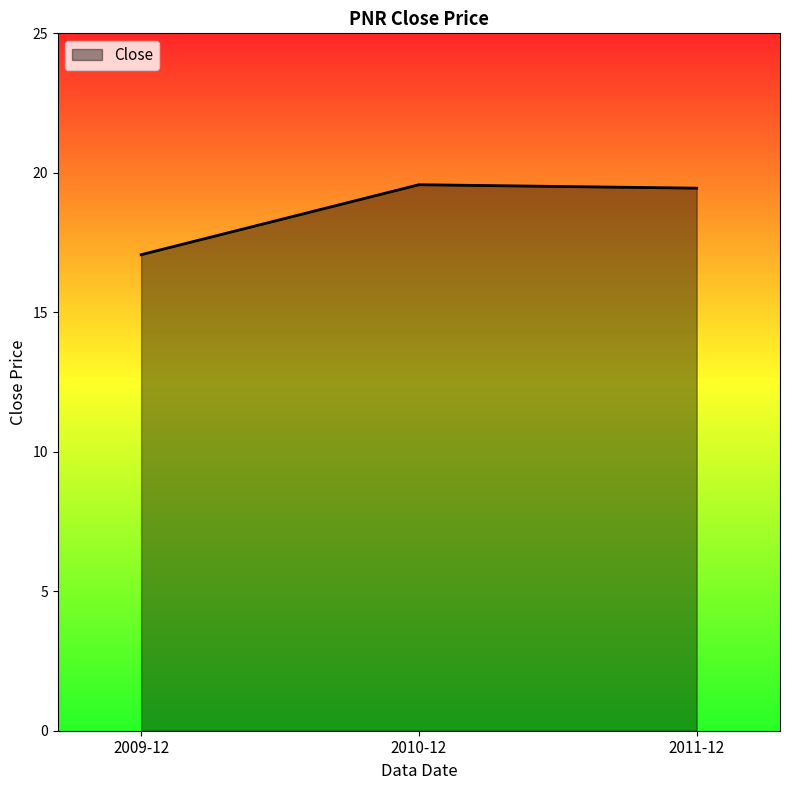

What is the sum of the values at 2011-12 and 2010-12?

39.0